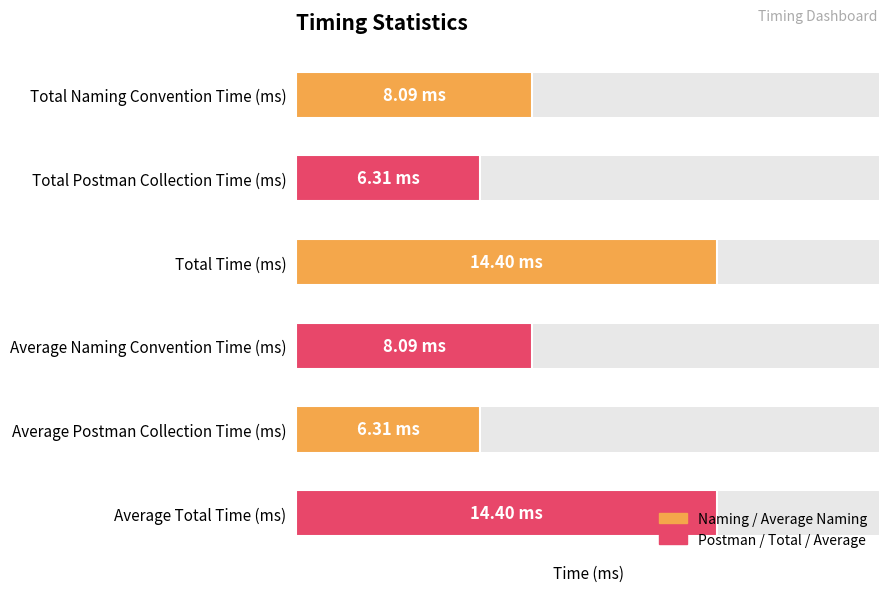

What is the sum of the values at Total Postman Collection Time (ms) and Average Total Time (ms)?

20.7